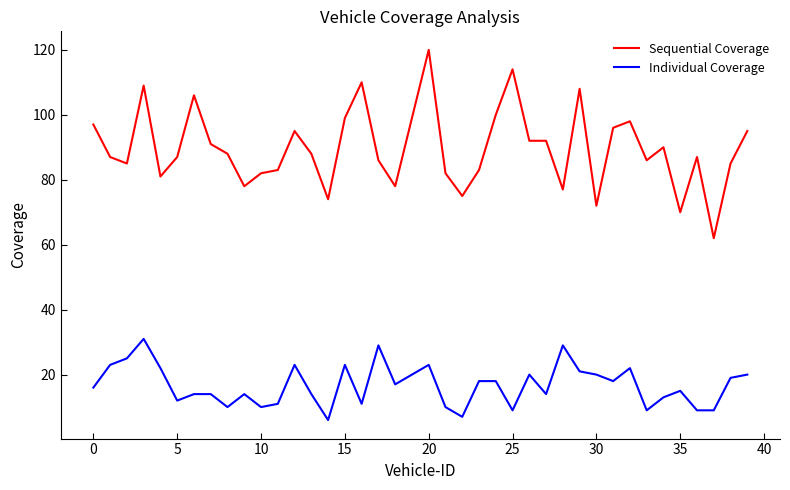

Which series has the widest spread of values?

Sequential Coverage